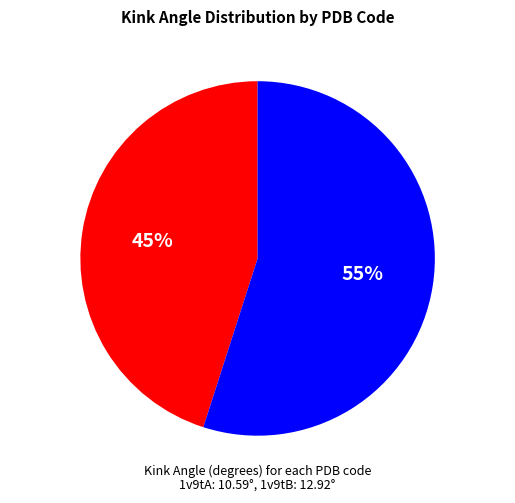

To the nearest percent, what is the difference between the largest and smallest slice percentages?

10%